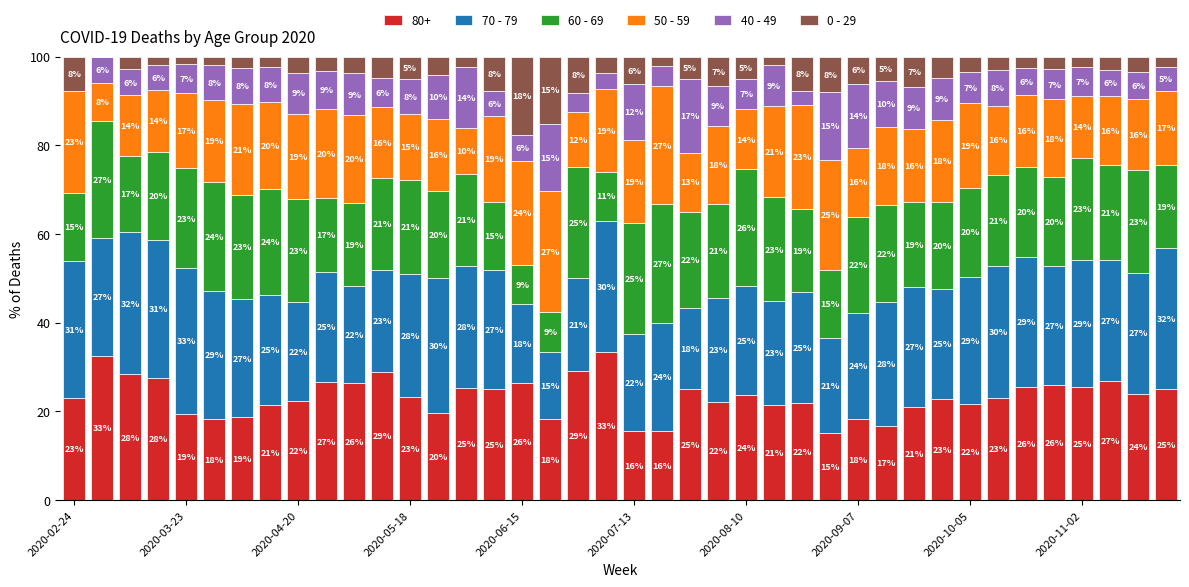

What is the maximum value for 80+?

33.3